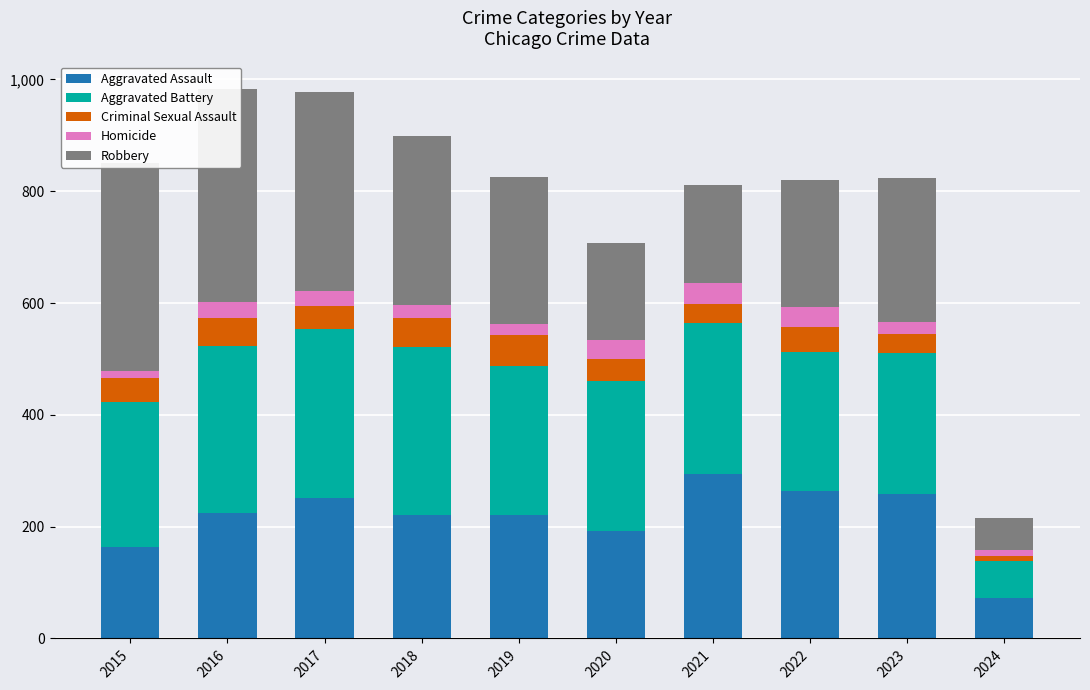

At which category is the sum across all series the highest?

2016